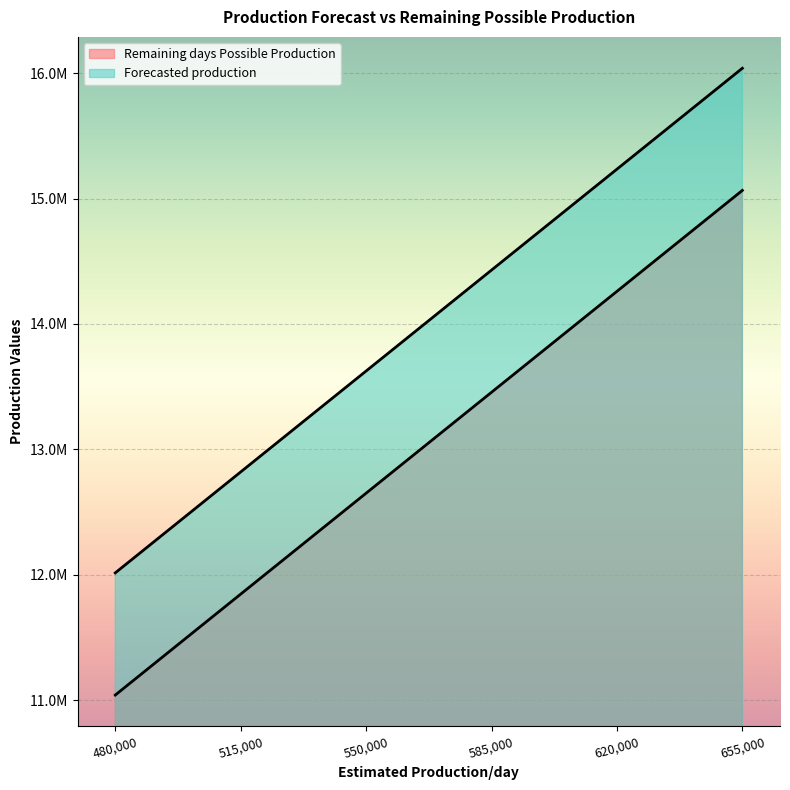

What are all the series names shown in the legend?

Remaining days Possible Production, Forecasted production